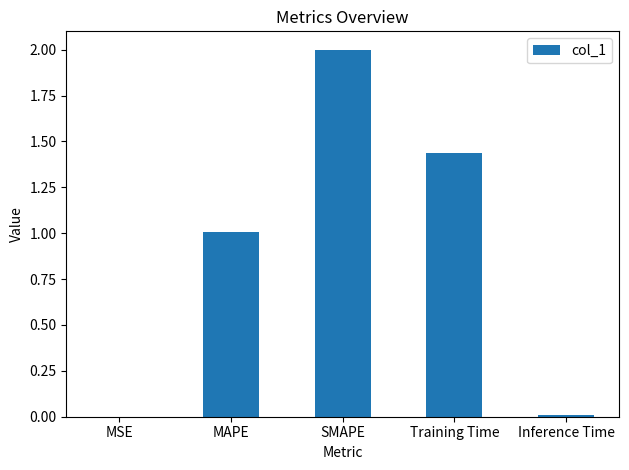

At which label does the data first exceed 1?

MAPE